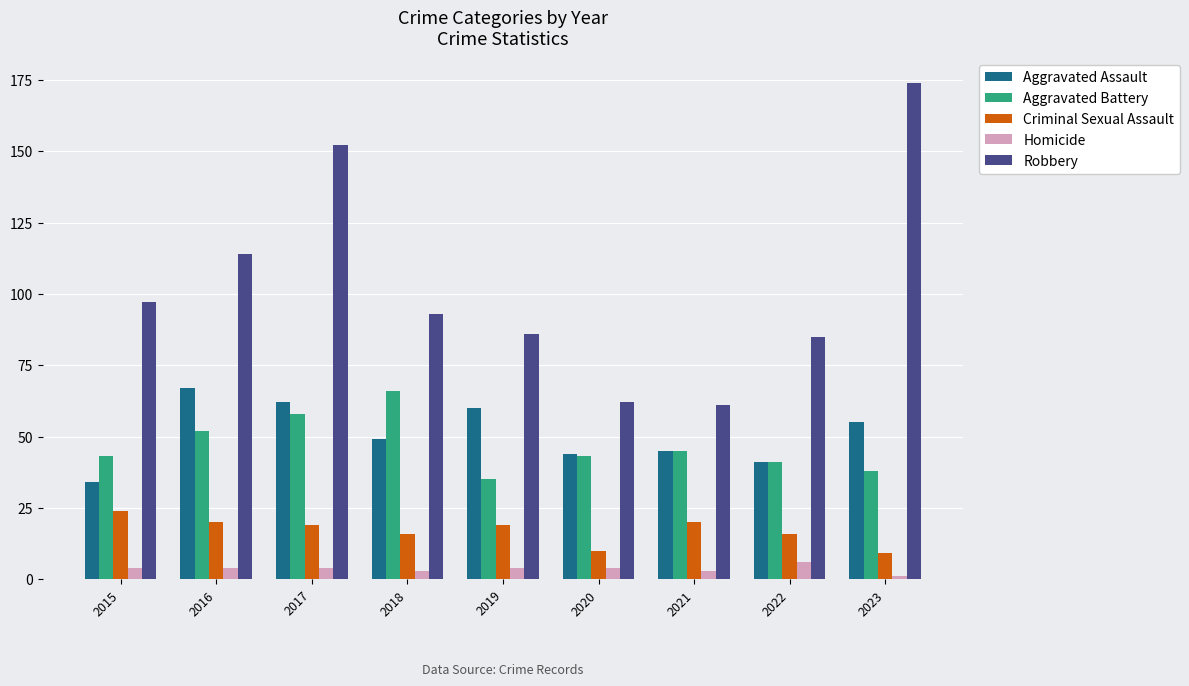

How many bars are there in total?

45